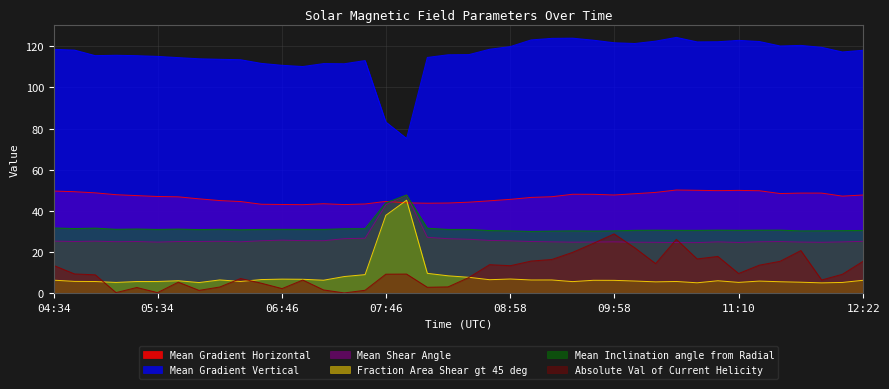

At which category does the chart reach its minimum across all series?

07:22